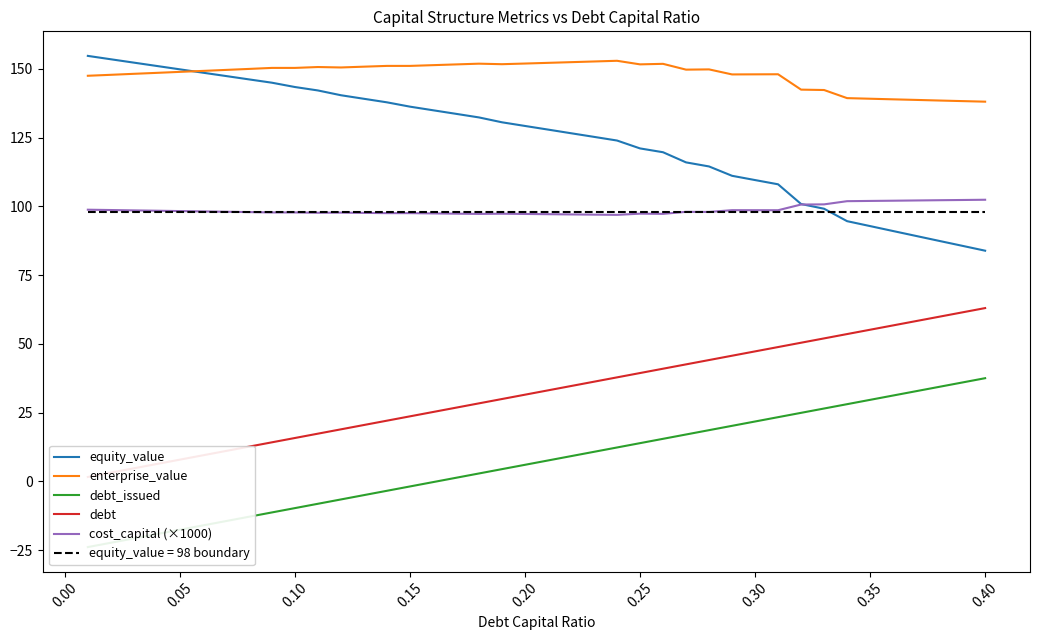

What is the average value of the equity_value series?

124.4